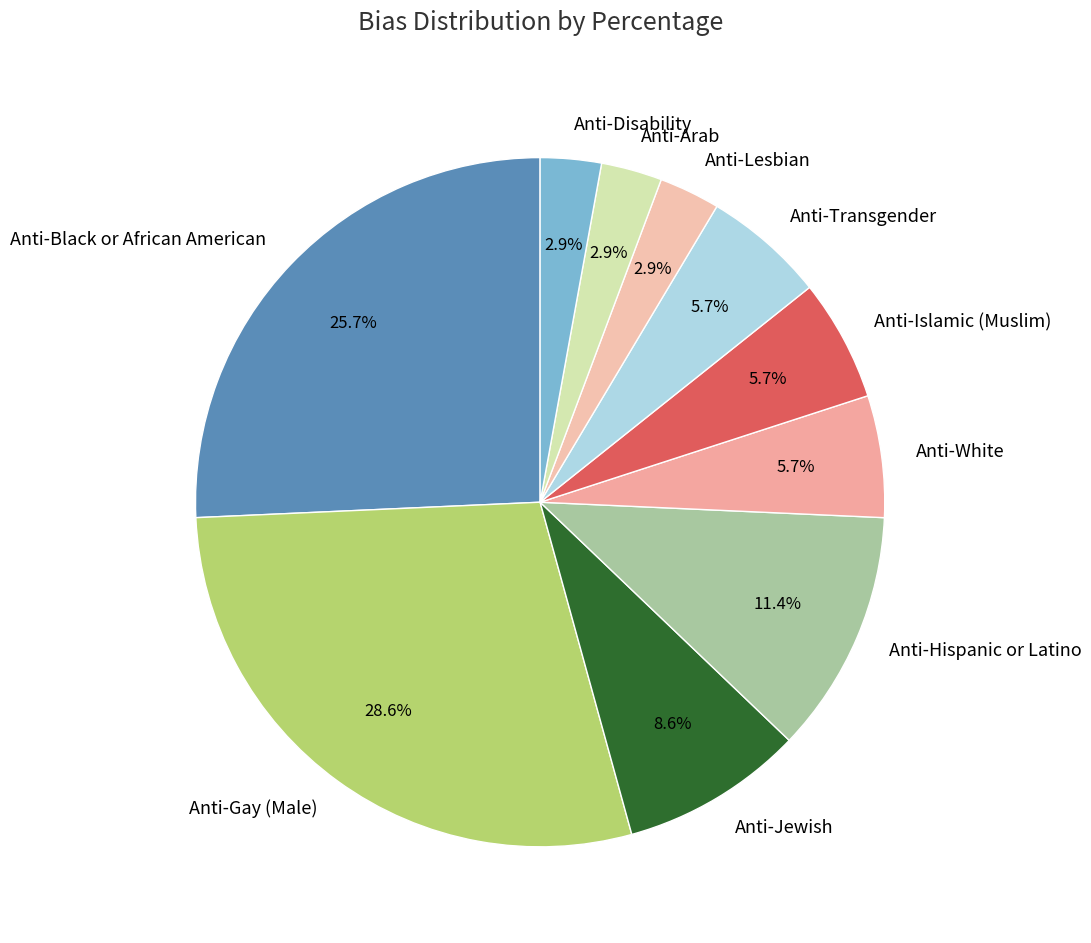

What is the largest slice in the pie chart?

Anti-Gay (Male)